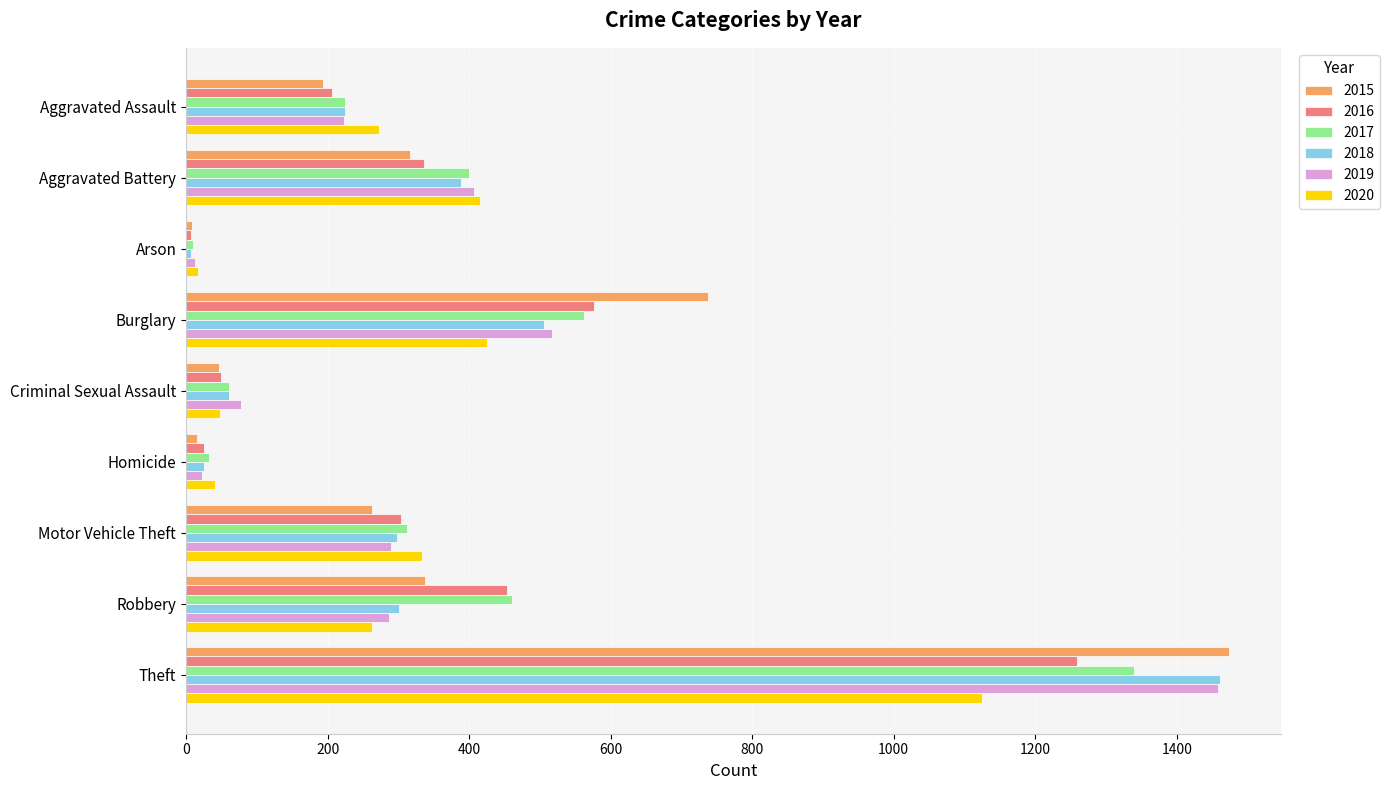

Which series changed the most between Robbery and Theft?

2019